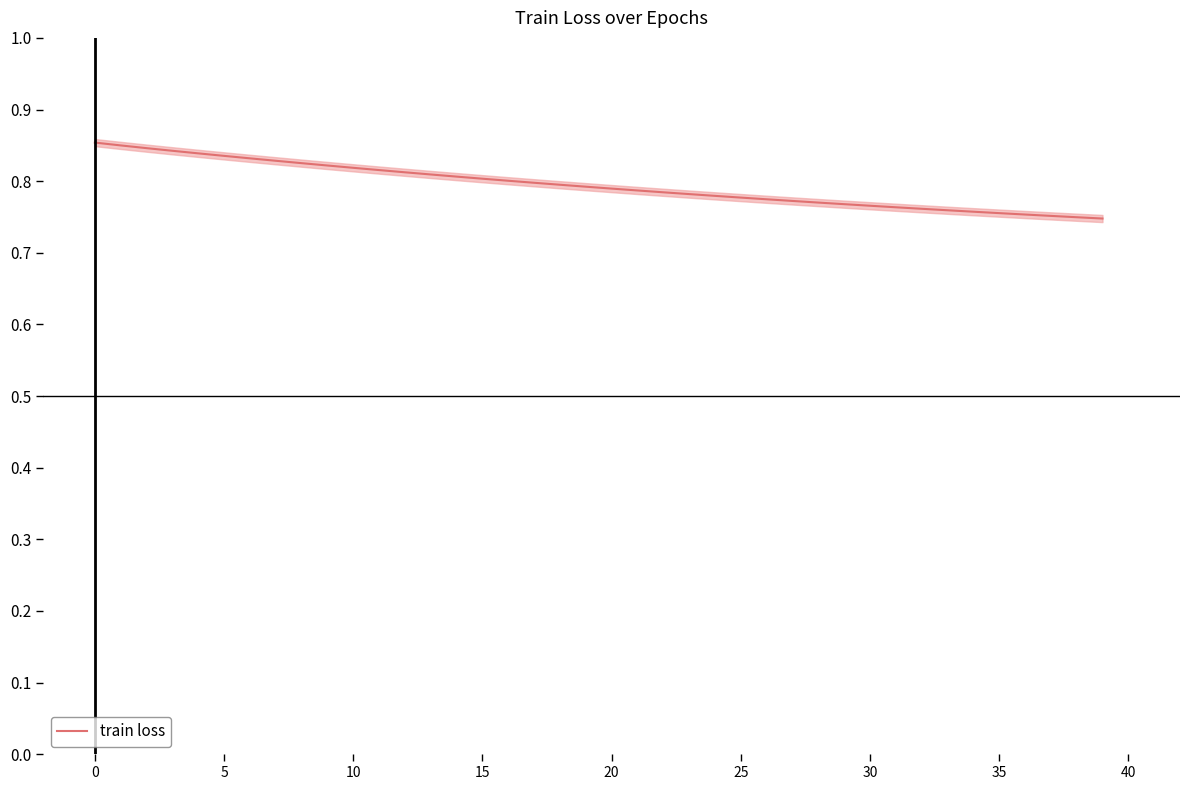

Which has a higher value, 30 or 37?

30